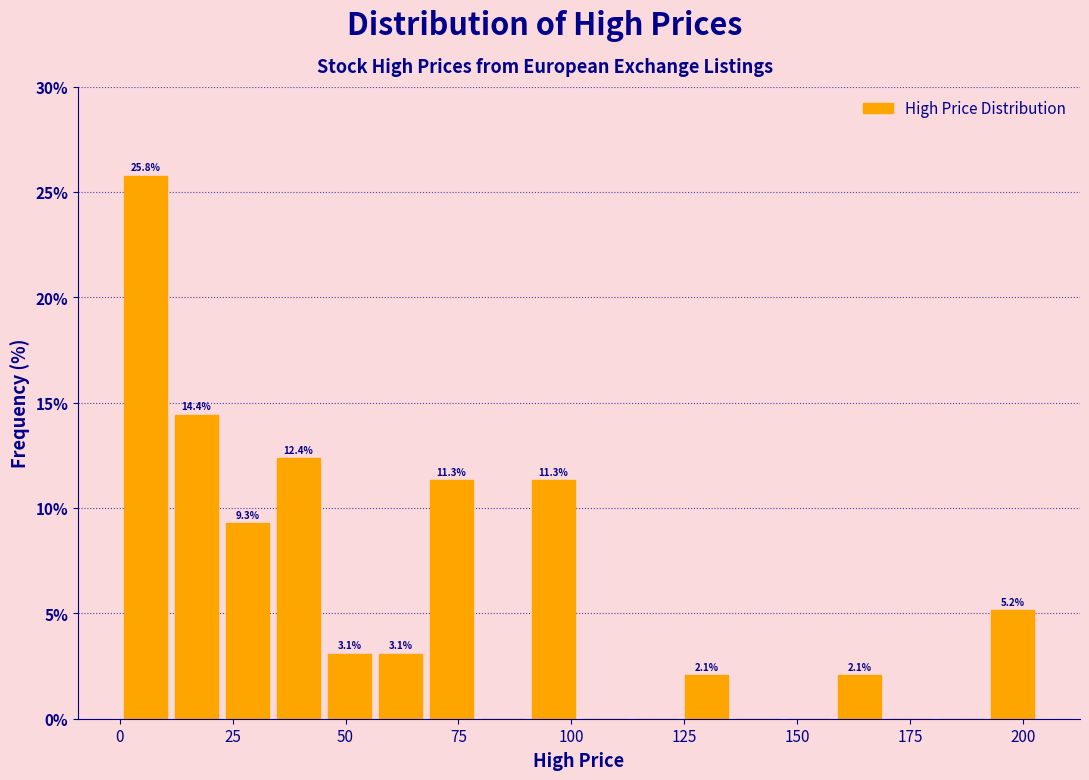

Read against the x-axis, roughly where is the centre of the tallest bar?

5